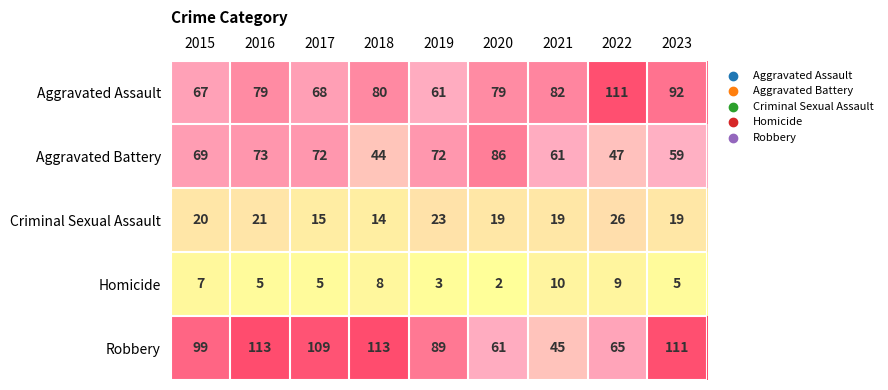

What is the average value of the Aggravated Assault series?

80